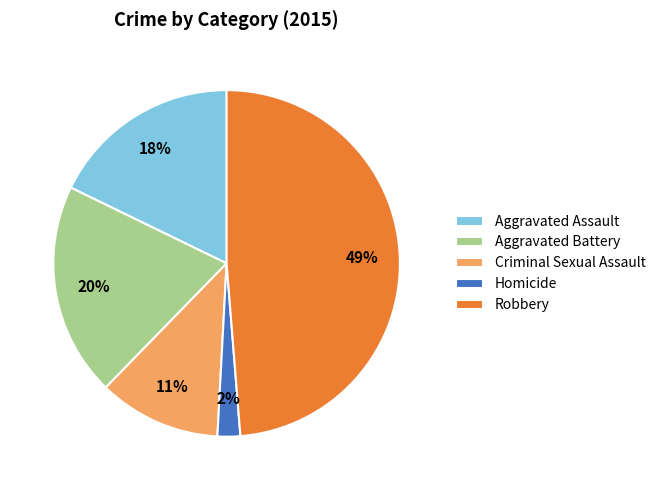

To the nearest percent, what is the difference between the largest and smallest slice percentages?

47%